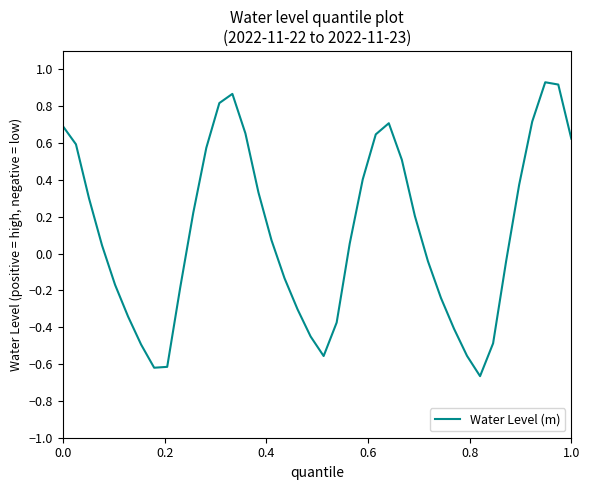

What is the difference between the maximum and minimum values?

1.6